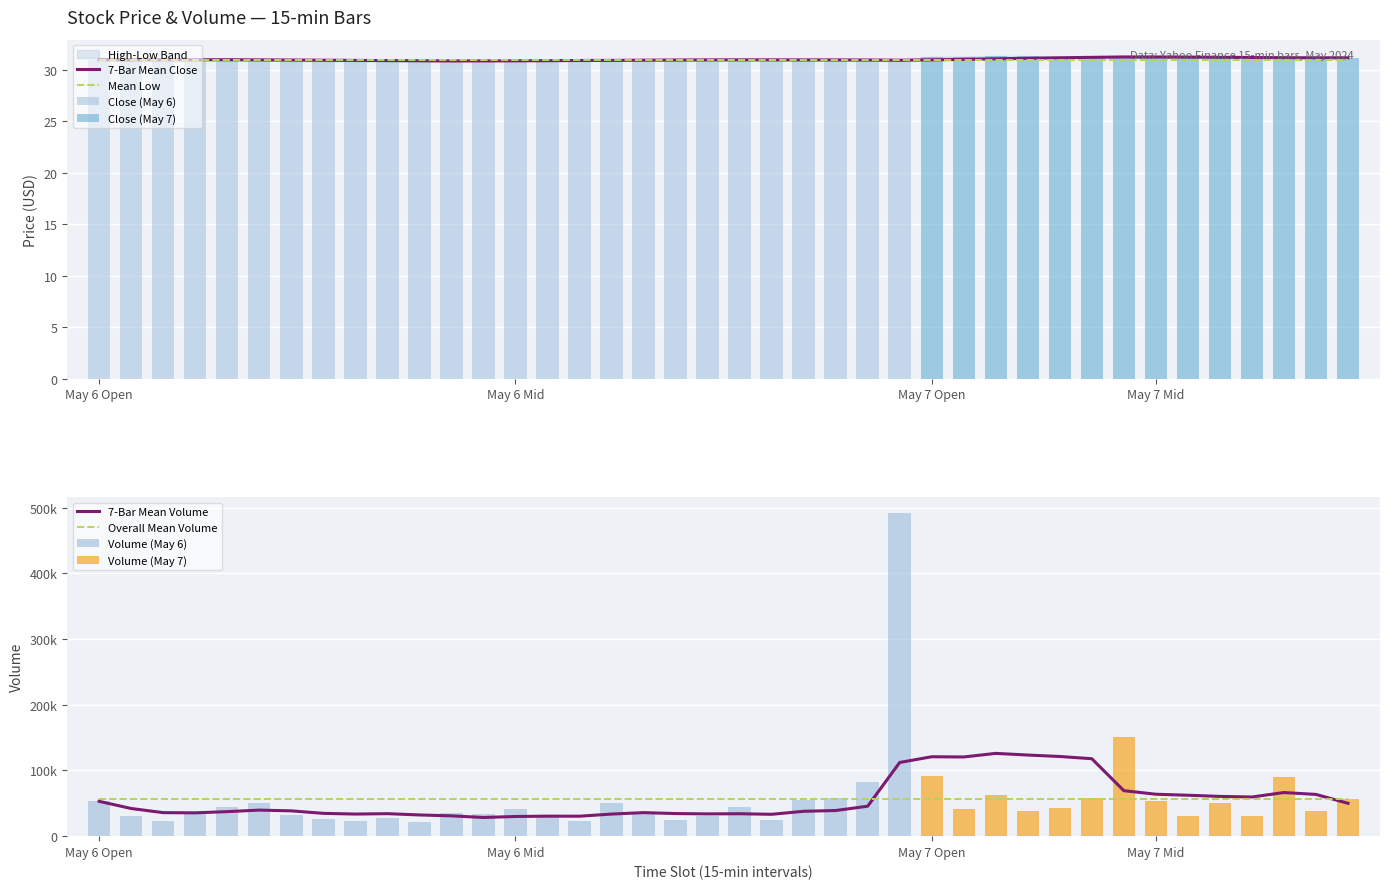

Does the chart contain any negative values?

No